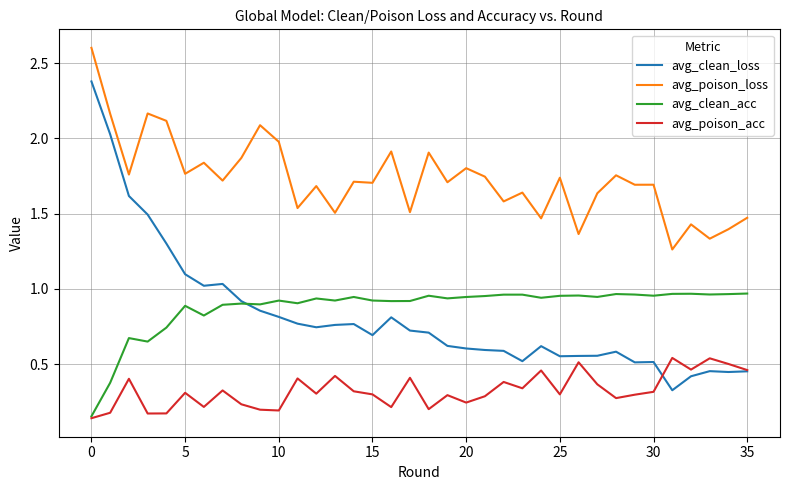

True or false: avg_poison_loss has more than 1 points higher than both neighbors.

True